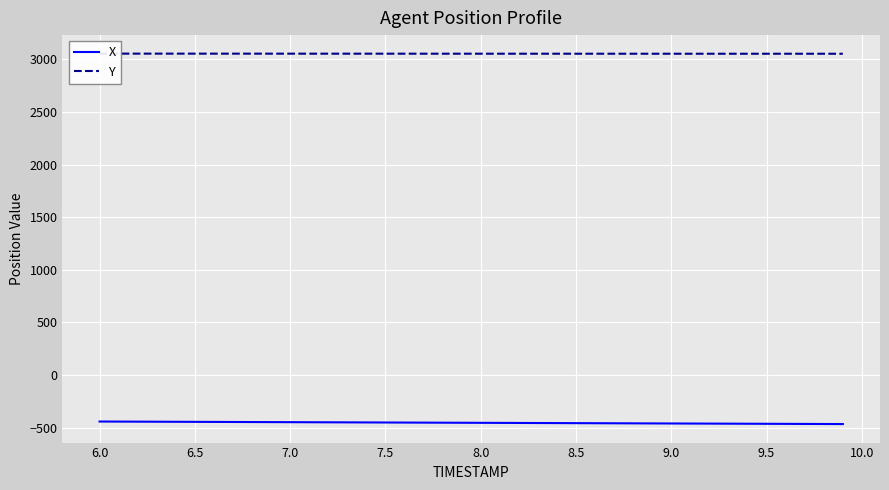

What is the difference between the maximum and second lowest values in the X series?

23.5